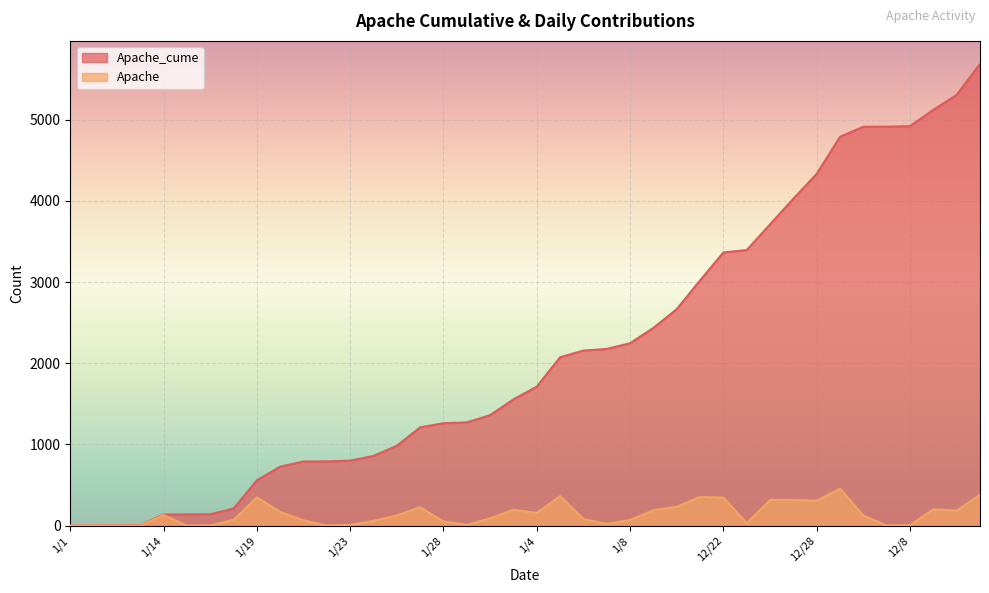

Reading left to right, transcribe all the data shown in this chart.

Apache_cume: 1/1=1	1/11=3	1/12=5	1/13=7	1/14=137	1/15=138	1/16=140	1/18=210	1/19=558	1/20=726	1/21=790	1/22=791	1/23=800	1/25=858	1/26=983	1/27=1210	1/28=1261	1/29=1271	1/30=1360	1/31=1555	1/4=1711	1/5=2074	1/6=2155	1/7=2176	1/8=2246	1/9=2435	12/17=2666	12/21=3020	12/22=3364	12/23=3394	12/24=3710	12/26=4026	12/28=4332	12/29=4788	12/30=4912	12/31=4913	12/8=4919	2/1=5120	2/10=5305	2/11=5685
Apache: 1/1=0	1/11=2	1/12=2	1/13=2	1/14=130	1/15=1	1/16=2	1/18=70	1/19=348	1/20=168	1/21=64	1/22=1	1/23=9	1/25=58	1/26=125	1/27=227	1/28=51	1/29=10	1/30=89	1/31=195	1/4=156	1/5=363	1/6=81	1/7=21	1/8=70	1/9=189	12/17=231	12/21=354	12/22=344	12/23=30	12/24=316	12/26=316	12/28=306	12/29=456	12/30=124	12/31=1	12/8=6	2/1=201	2/10=185	2/11=380